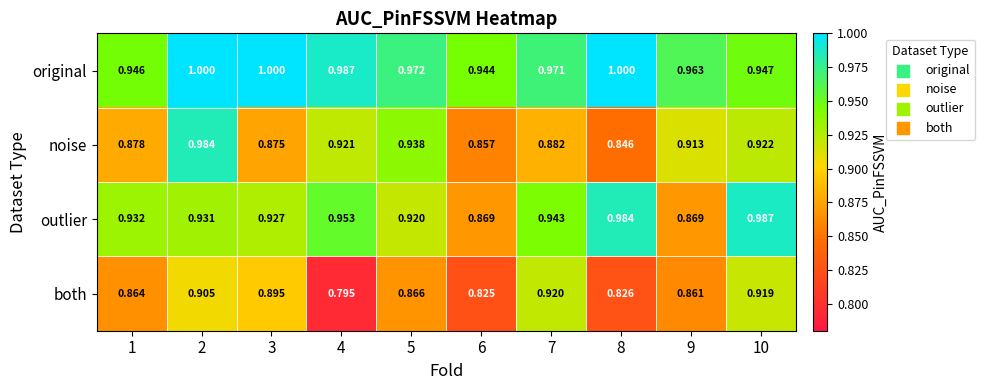

At 1, list the series in order from largest to smallest.

original, outlier, noise, both